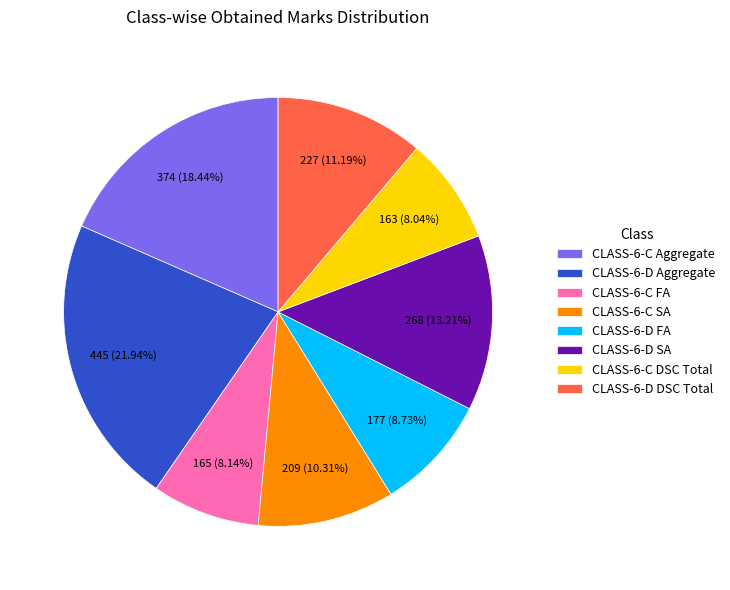

Which slice is the largest?

CLASS-6-D Aggregate